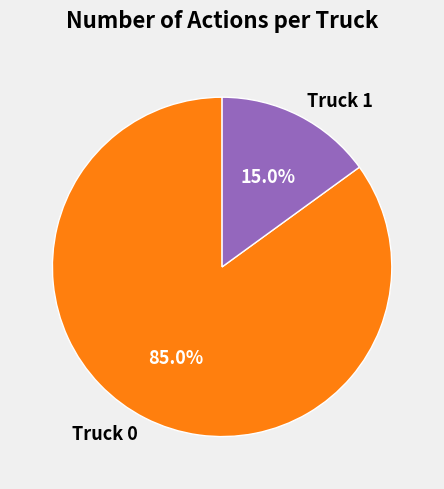

How many slices are in this pie chart?

2